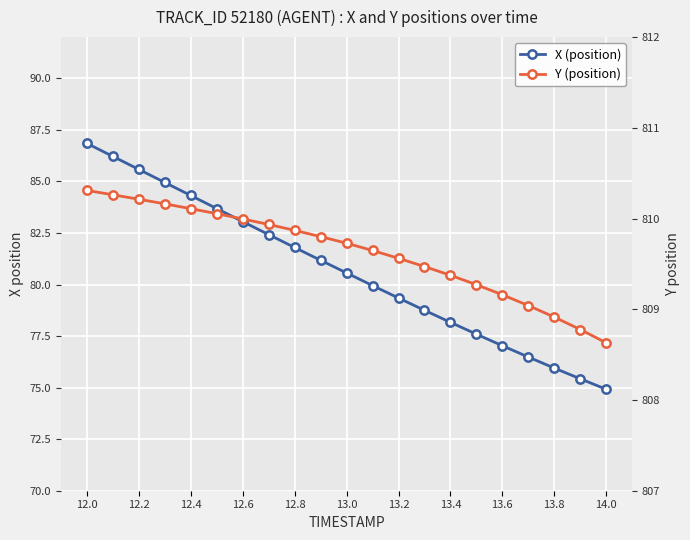

Which series has the largest total across all categories?

Y (position)